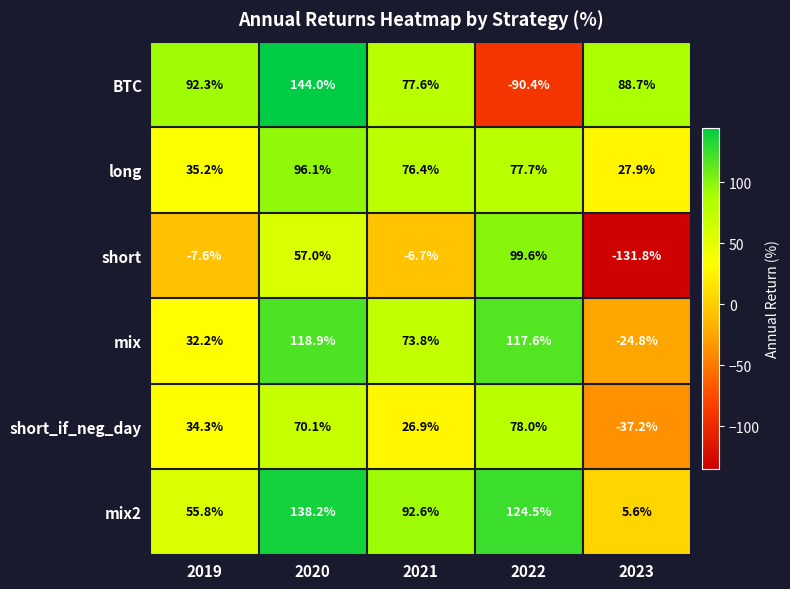

What is the average value of the BTC series?

62.4